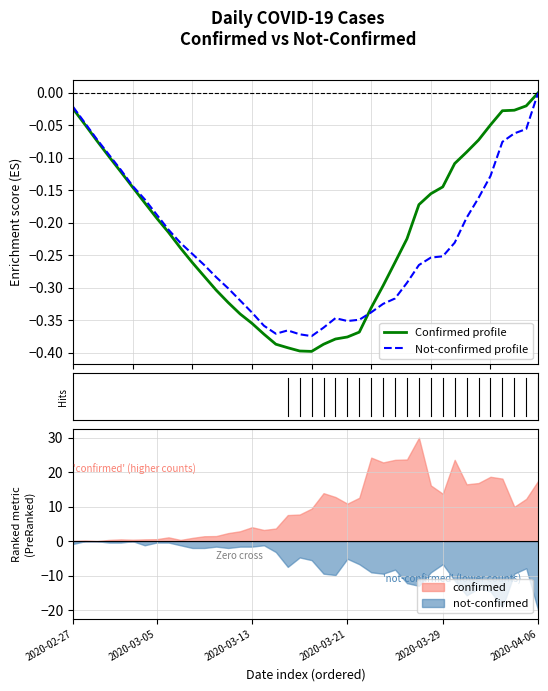

What is the maximum value for confirmed?

30.0